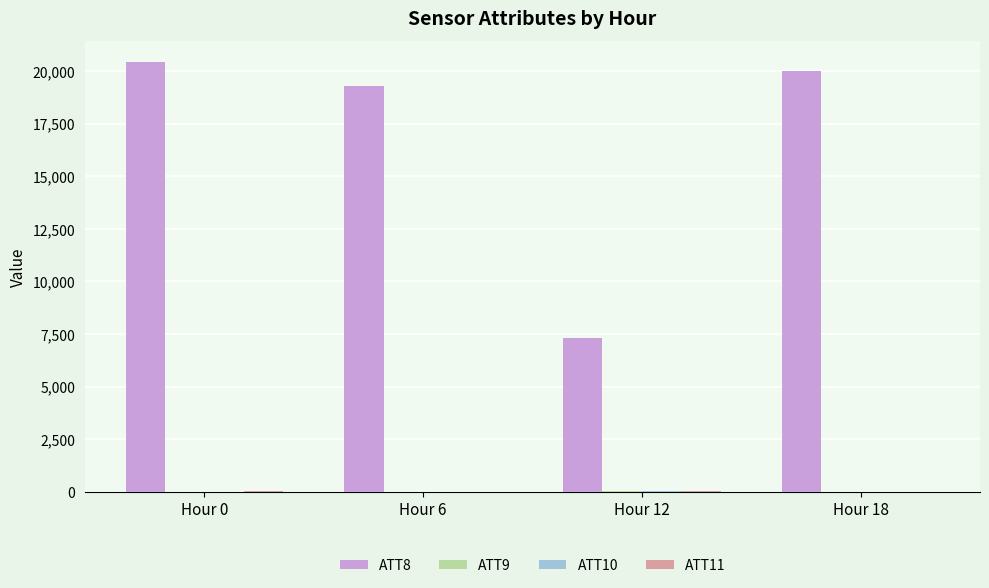

Which series has the largest total across all categories?

ATT8